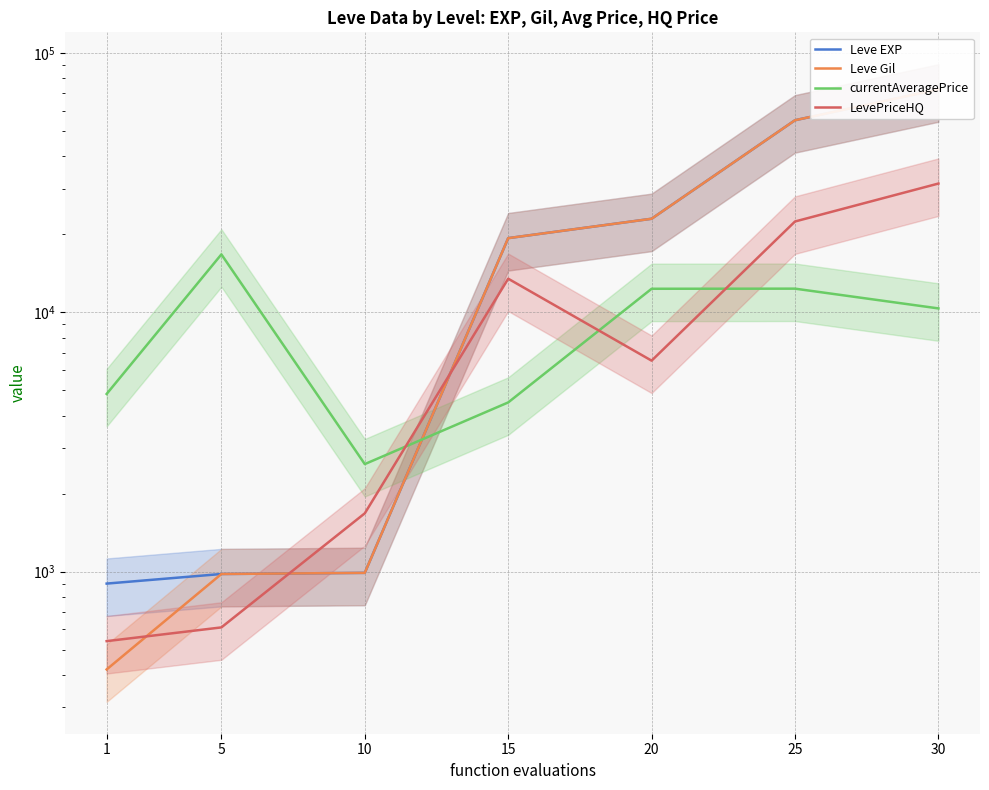

Where is Leve EXP nearest to the value 36665?

20